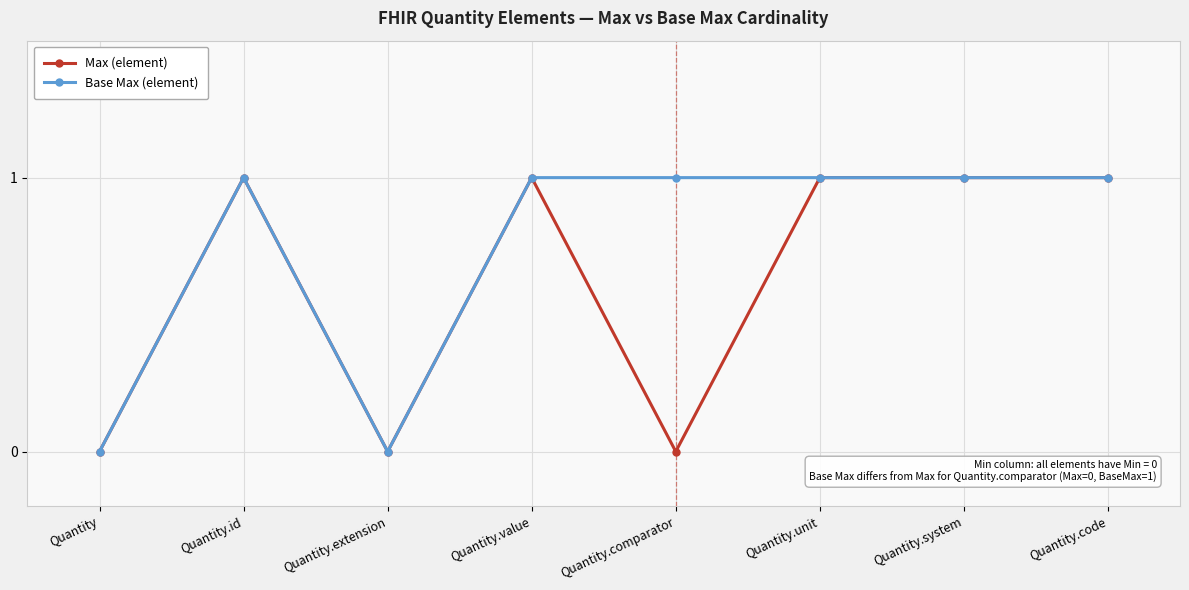

Reading left to right, what are all the values shown in this chart?

Max (element): Quantity=0	Quantity.id=1	Quantity.extension=0	Quantity.value=1	Quantity.comparator=0	Quantity.unit=1	Quantity.system=1	Quantity.code=1
Base Max (element): Quantity=0	Quantity.id=1	Quantity.extension=0	Quantity.value=1	Quantity.comparator=1	Quantity.unit=1	Quantity.system=1	Quantity.code=1